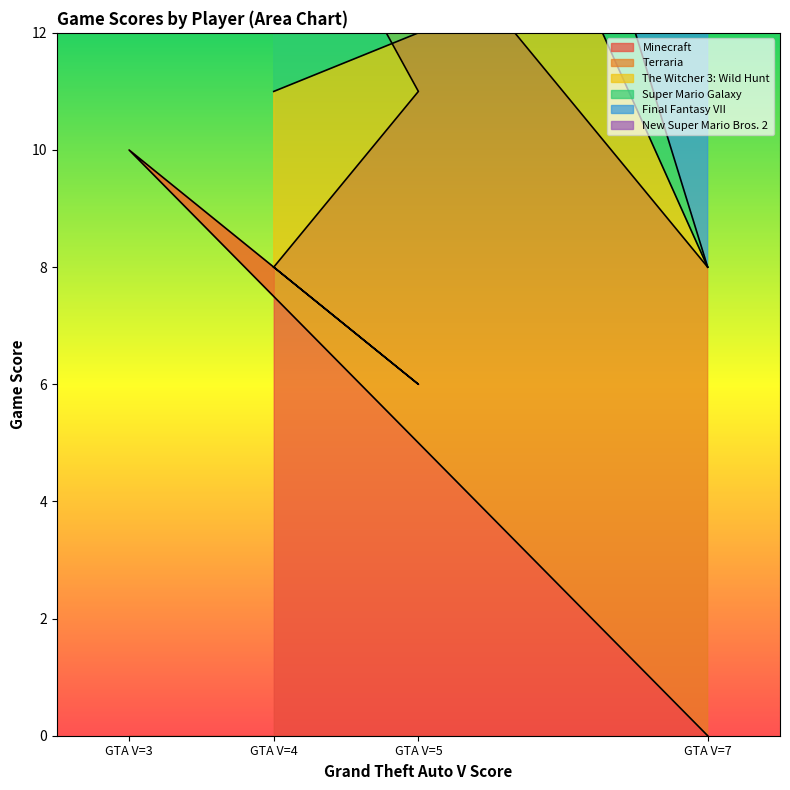

At which label is Minecraft closest to 5?

GTA V=5